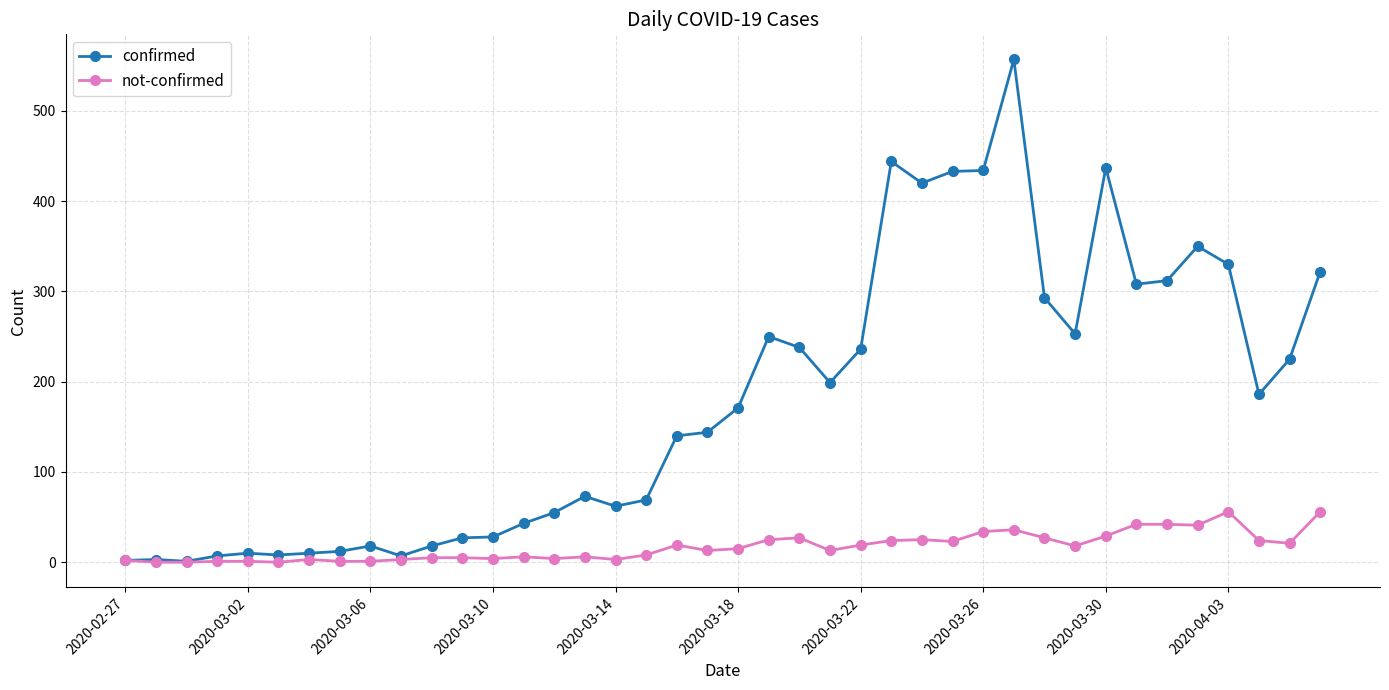

Which series has the largest total across all categories?

confirmed